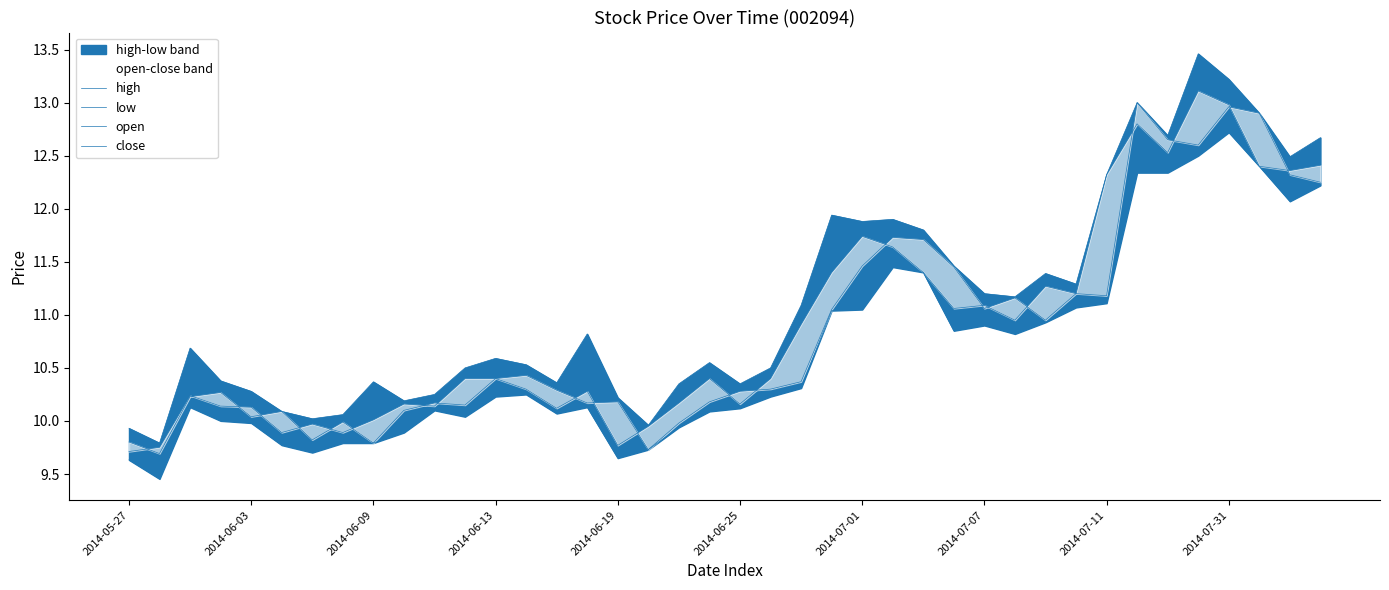

In high, how many points are higher than both neighbors (excluding endpoints)?

10